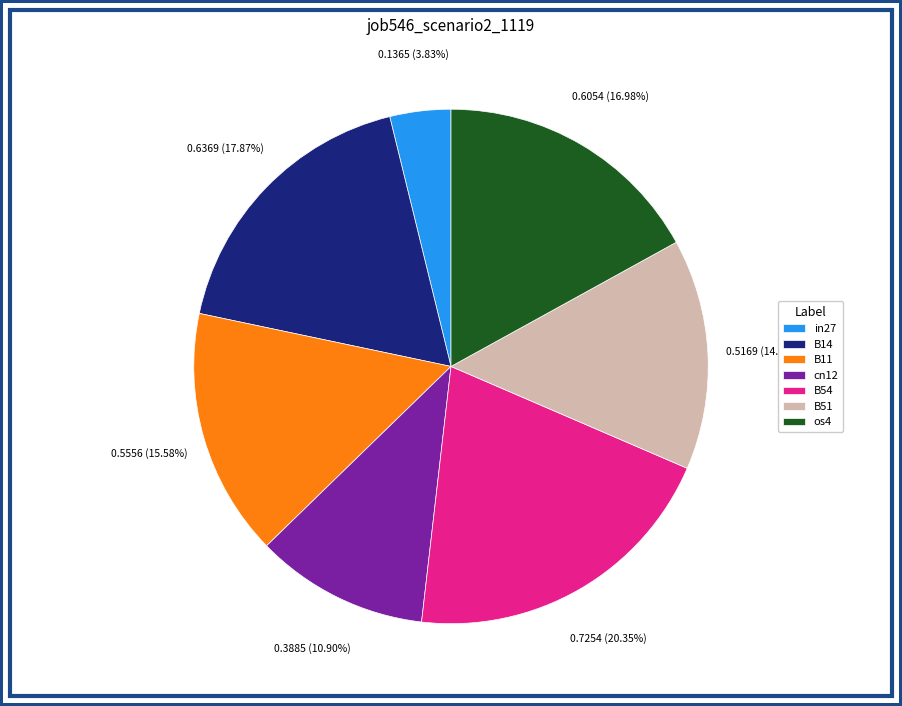

Is it true that B11 is 4% of the pie?

False